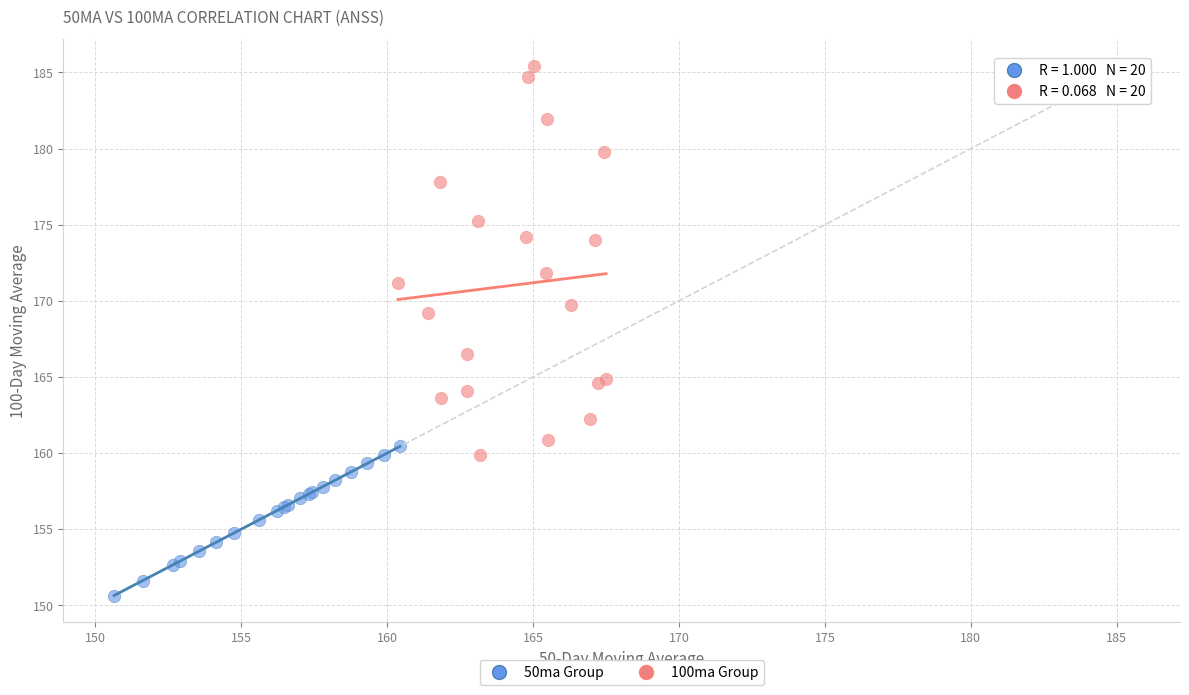

Which series contains the highest Y value?

100ma Group